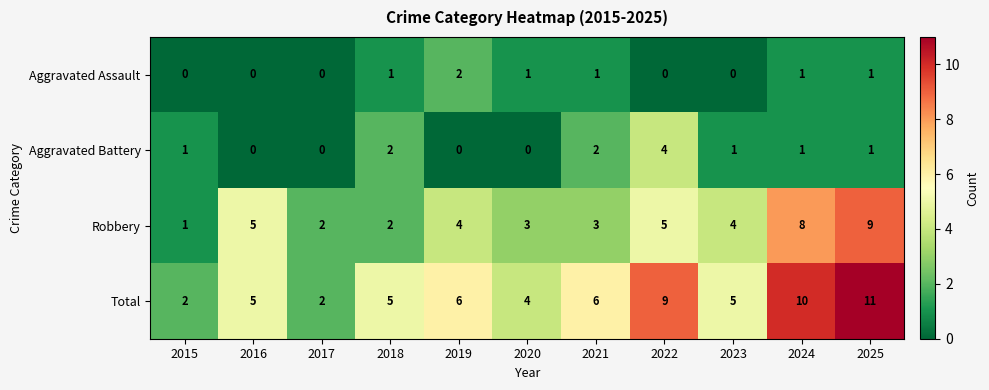

The Robbery series shows 2 at 2023. True or false?

False